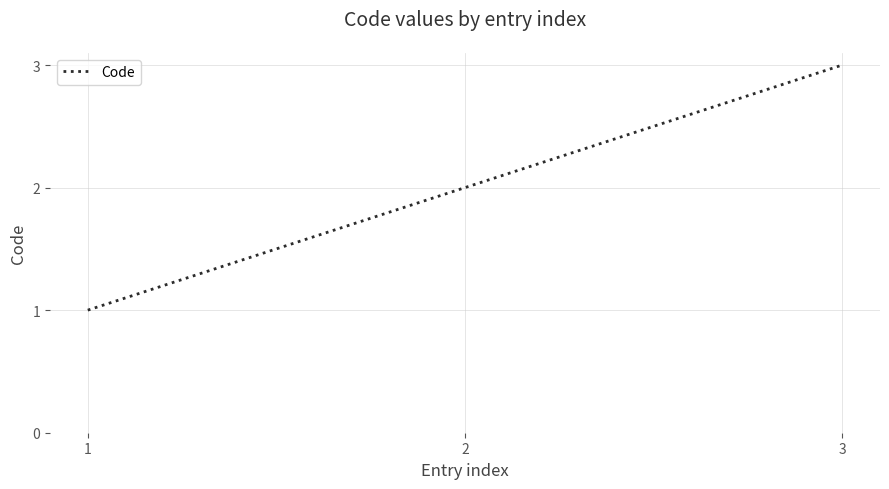

Rank the categories by value from highest to lowest.

3, 2, 1